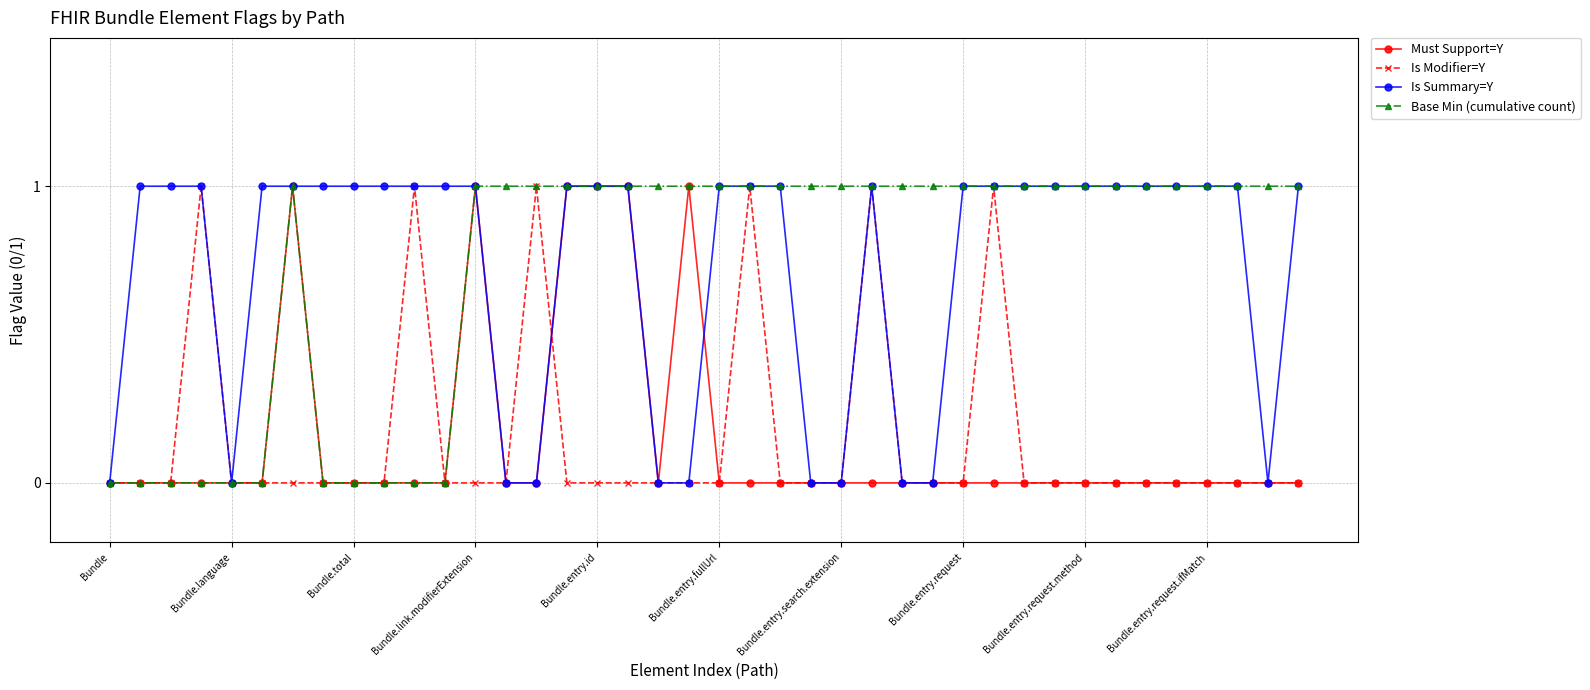

Reading left to right, list all the values displayed in this chart.

Must Support=Y: 0	0	0	0	0	0	1	0	0	0	0	0	1	0	0	1	1	1	0	1	0	0	0	0	0	0	0	0	0	0	0	0	0	0	0	0	0	0	0	0
Is Modifier=Y: 0	0	0	1	0	0	0	0	0	0	1	0	0	0	1	0	0	0	0	0	0	1	0	0	0	1	0	0	0	1	0	0	0	0	0	0	0	0	0	0
Is Summary=Y: 0	1	1	1	0	1	1	1	1	1	1	1	1	0	0	1	1	1	0	0	1	1	1	0	0	1	0	0	1	1	1	1	1	1	1	1	1	1	0	1
Base Min (cumulative count): 0	0	0	0	0	0	1	0	0	0	0	0	1	1	1	1	1	1	1	1	1	1	1	1	1	1	1	1	1	1	1	1	1	1	1	1	1	1	1	1